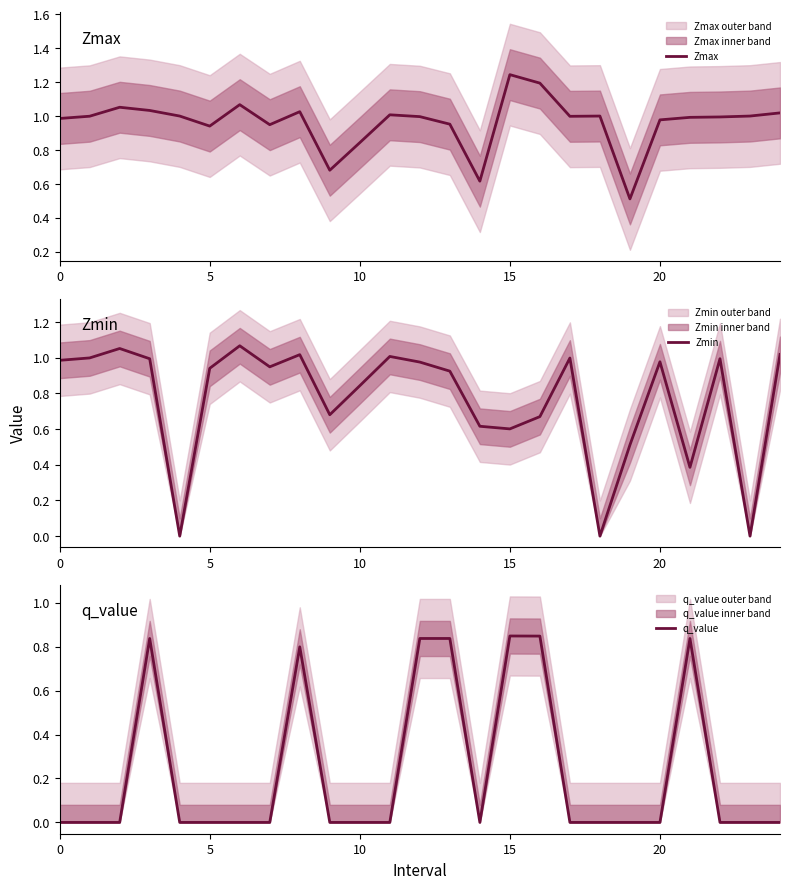

At which category does Zmax reach its first local valley?

5